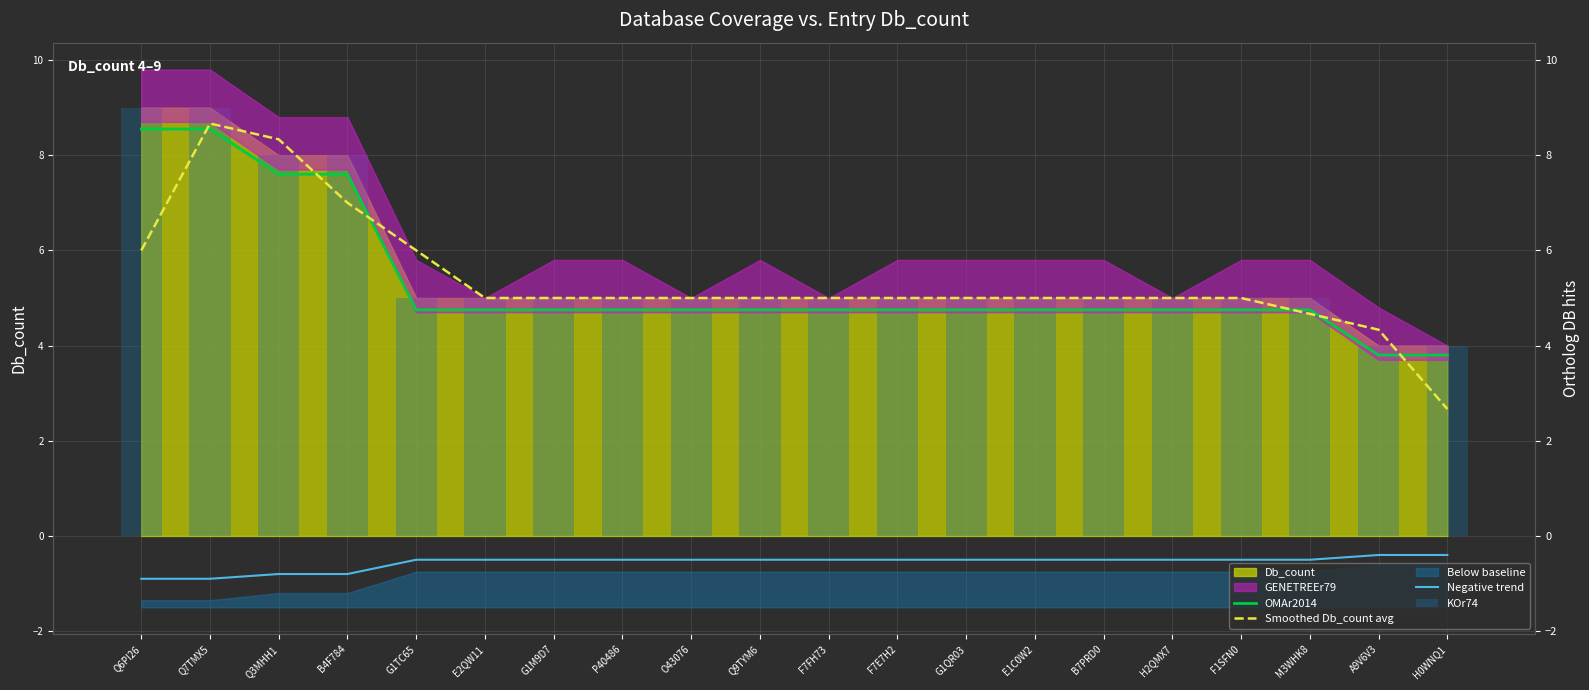

What is the difference between the second highest and second lowest values in the OMAr2014 series?

4.7